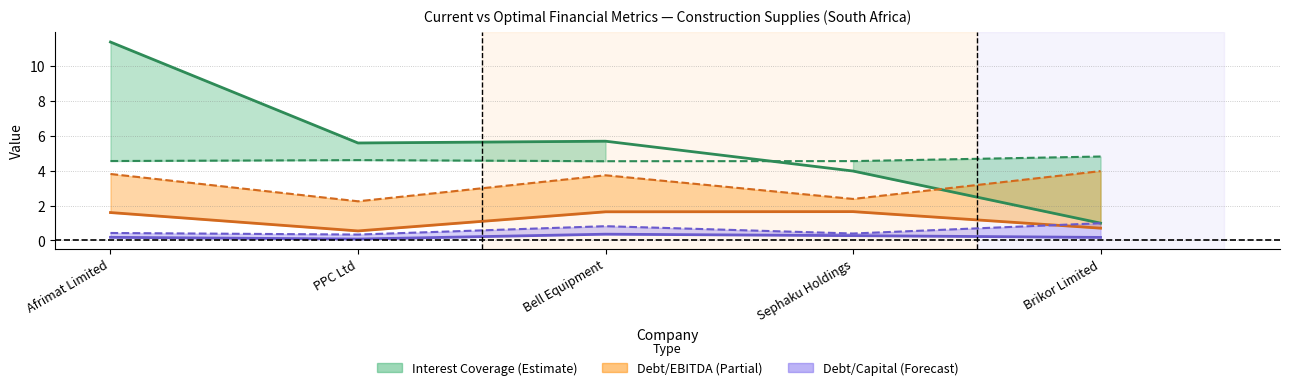

Which series has the largest total across all categories?

current_interest_coverage